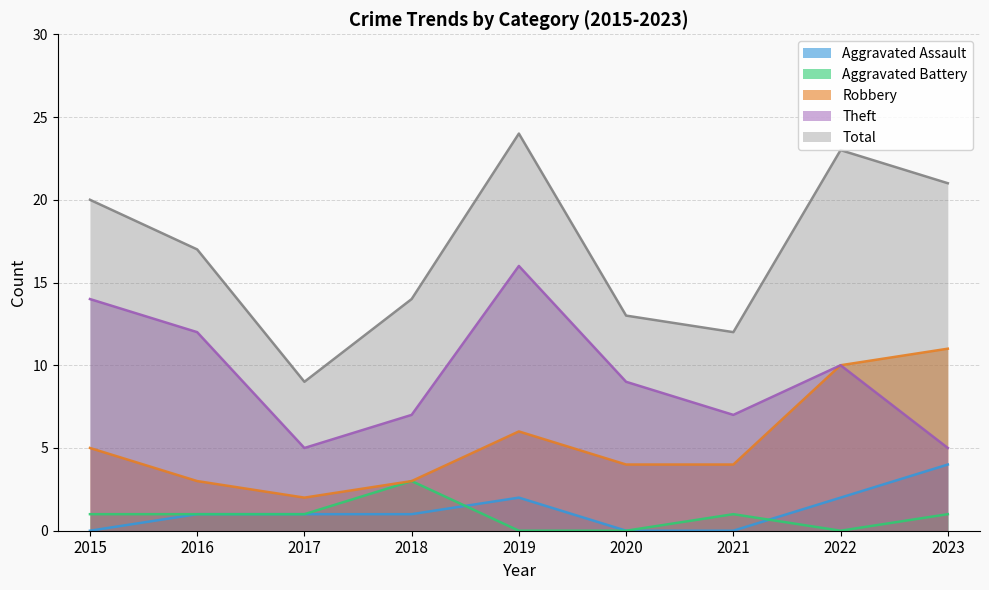

Is the value of Robbery at 2022 greater than the value of Aggravated Assault at 2022?

Yes